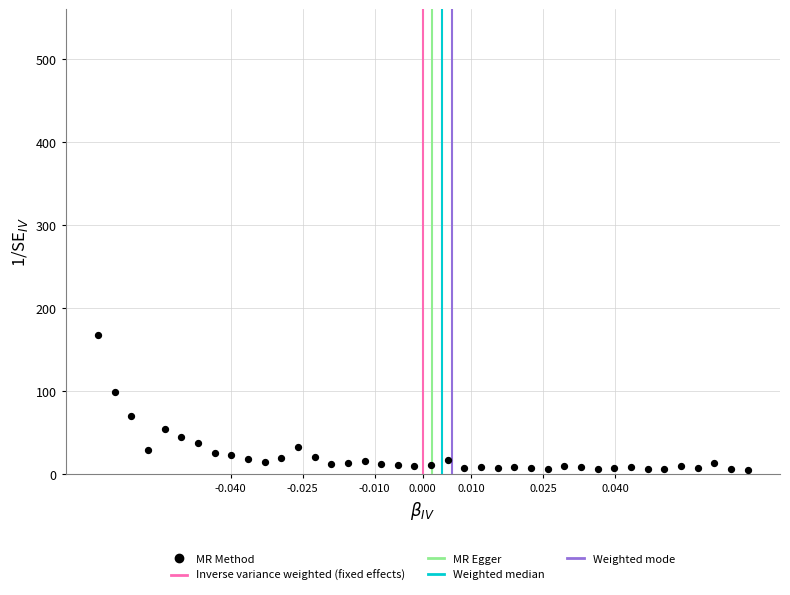

What is the range of Y values (max minus min)?

162.6